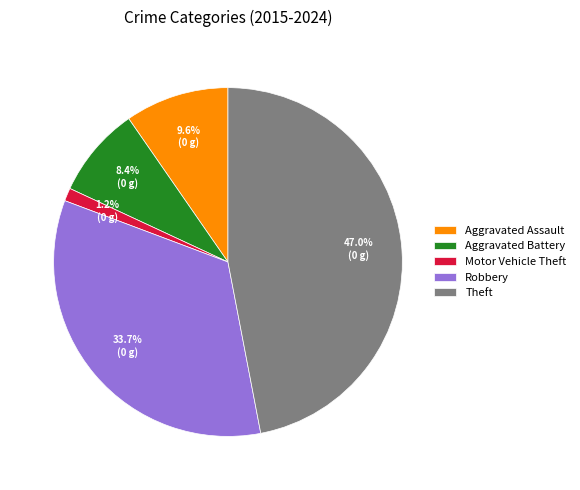

Between Theft and Motor Vehicle Theft, which is larger?

Theft